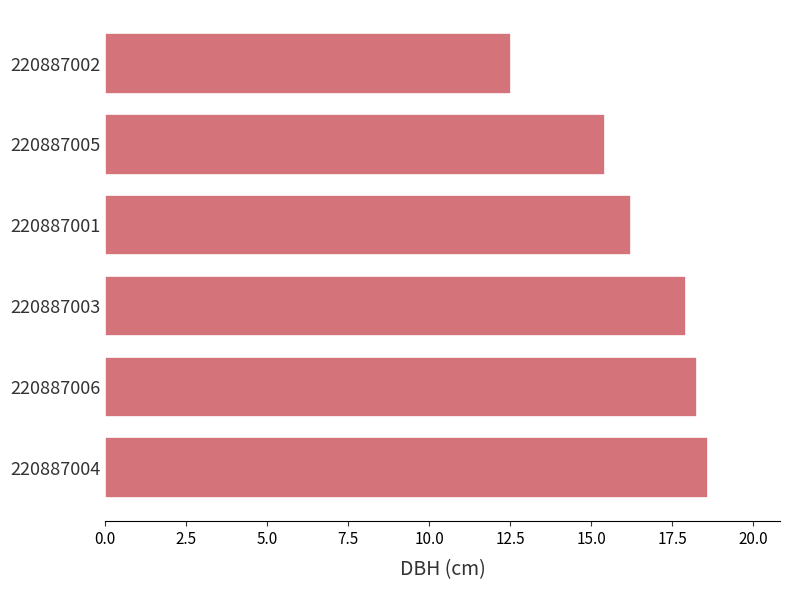

What is the change in value from 220887006 to 220887001?

-2.0